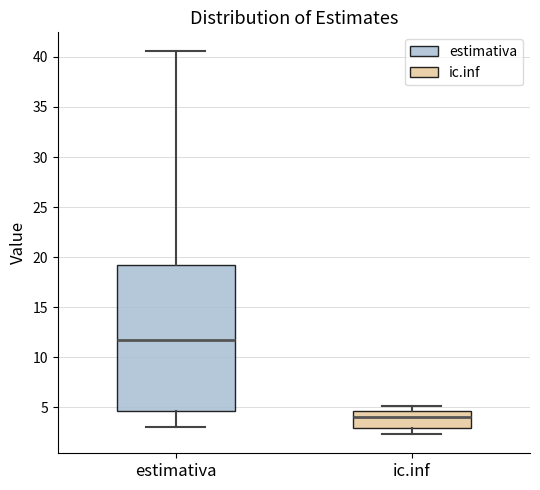

Reading left to right, transcribe this box plot: for each box, give where its median line is, the range the box spans, and where its two whiskers end, as read against the y-axis. The values are not printed on the chart, so give them approximately, as read against the axis.

estimativa: median 11.5, box 4.5 to 19.0, whiskers 3.0 to 40.5
ic.inf: median 4.0, box 3.0 to 4.5, whiskers 2.5 to 5.0